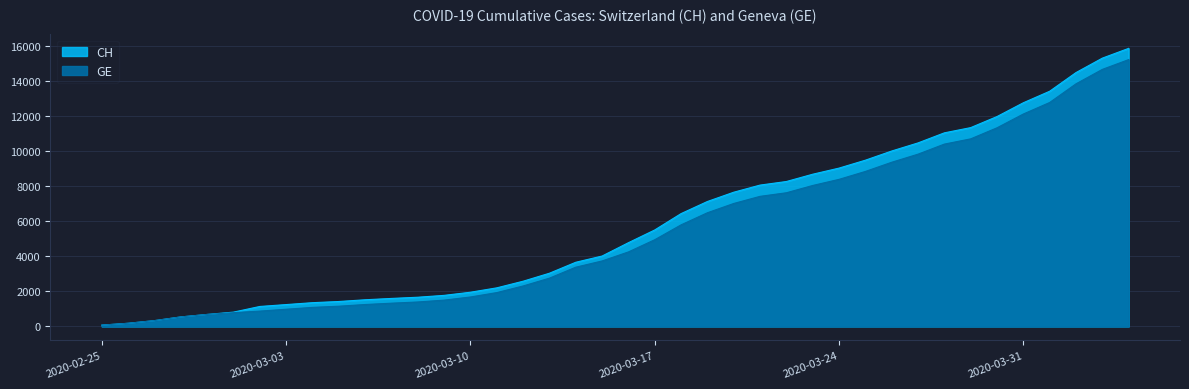

What is the maximum value for CH?

15861